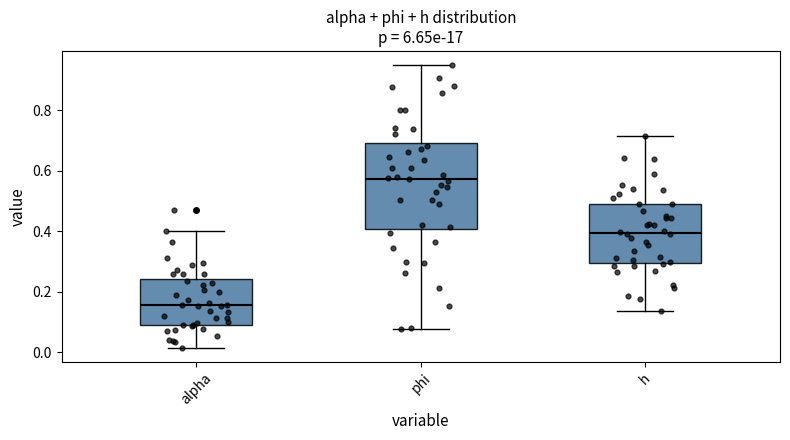

Reading left to right, transcribe this box plot: for each box, give where its median line is, the range the box spans, and where its two whiskers end, as read against the y-axis. The values are not printed on the chart, so give them approximately, as read against the axis.

alpha: median 0.16, box 0.08 to 0.24, whiskers 0.02 to 0.40
phi: median 0.58, box 0.40 to 0.70, whiskers 0.08 to 0.94
h: median 0.40, box 0.30 to 0.48, whiskers 0.14 to 0.72